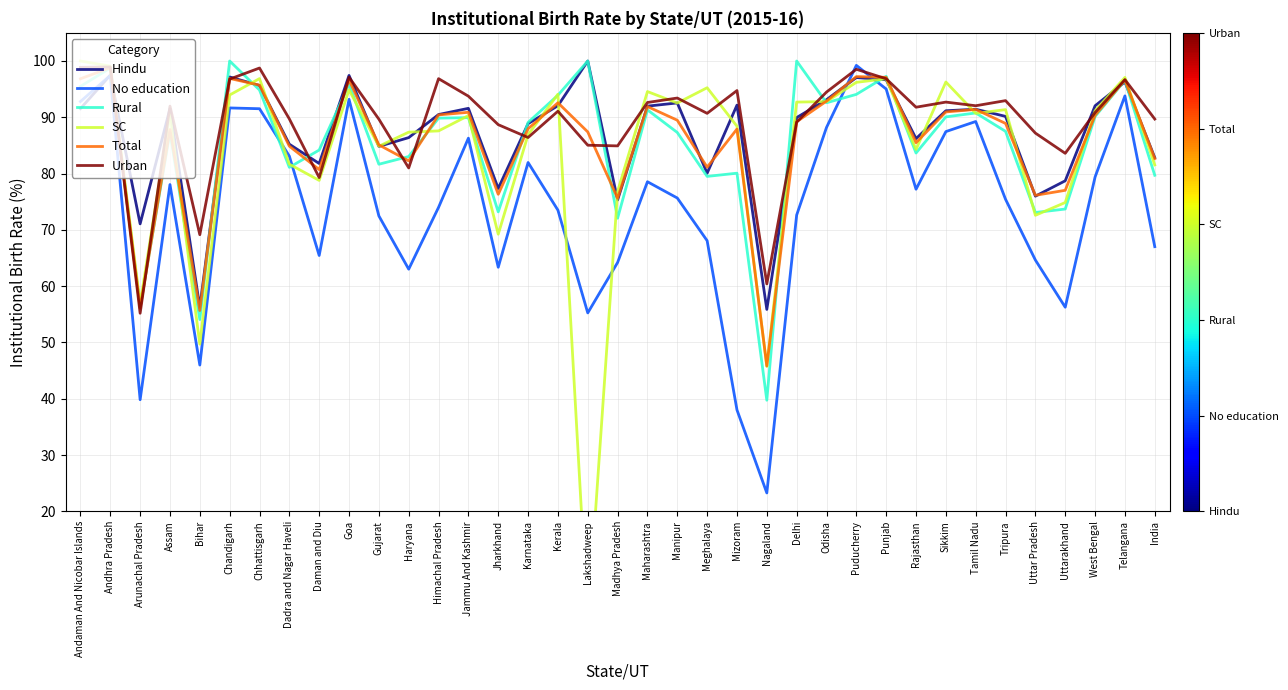

Between Goa and Himachal Pradesh, which series saw the biggest shift?

No education